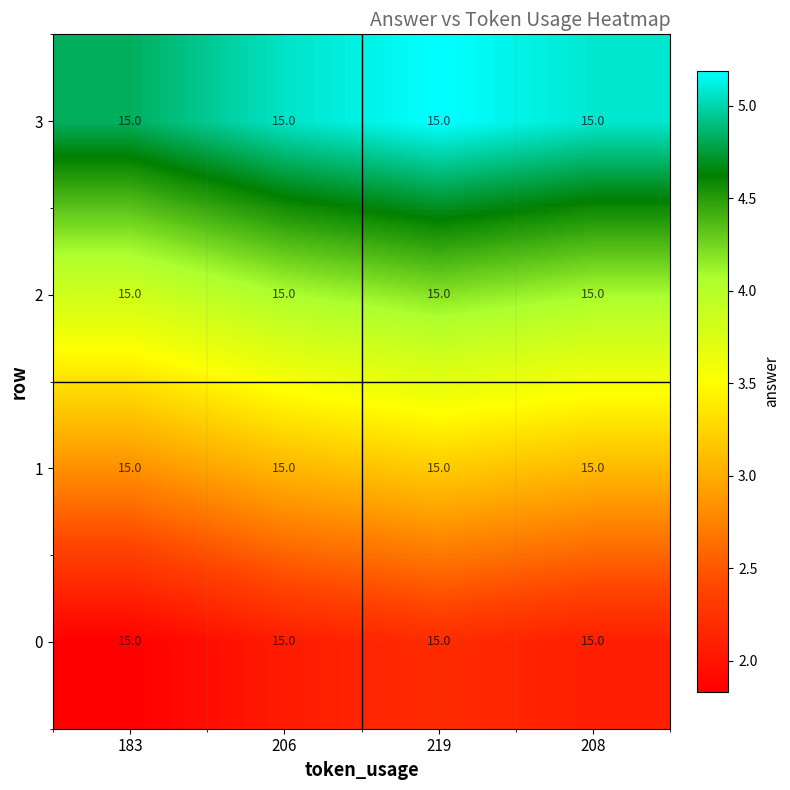

How many 3 values are between 5 and 6?

3